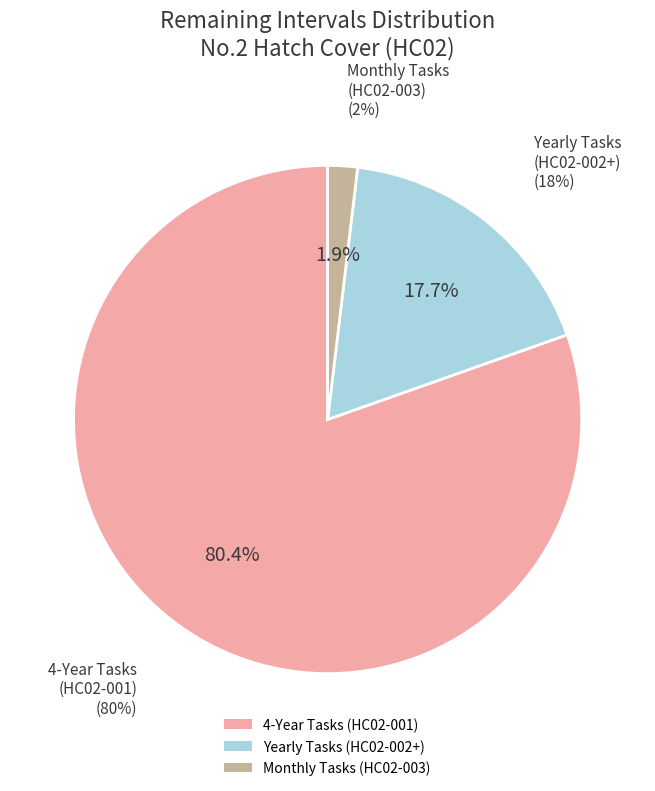

Count the number of slices in the pie.

3